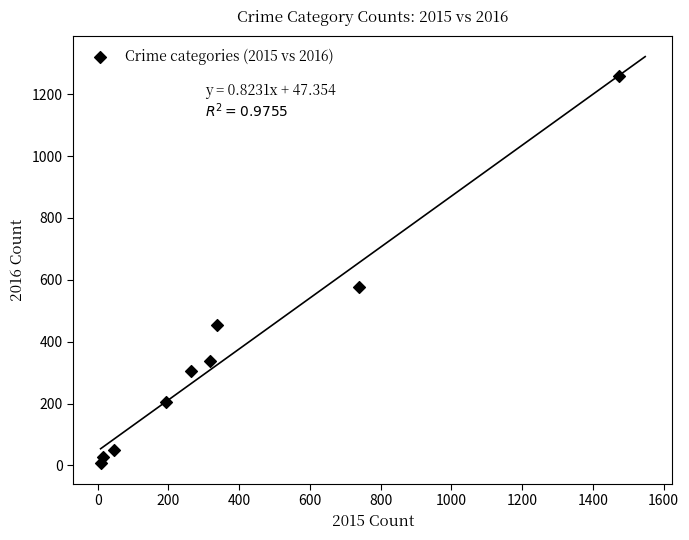

What is the average X value?

377